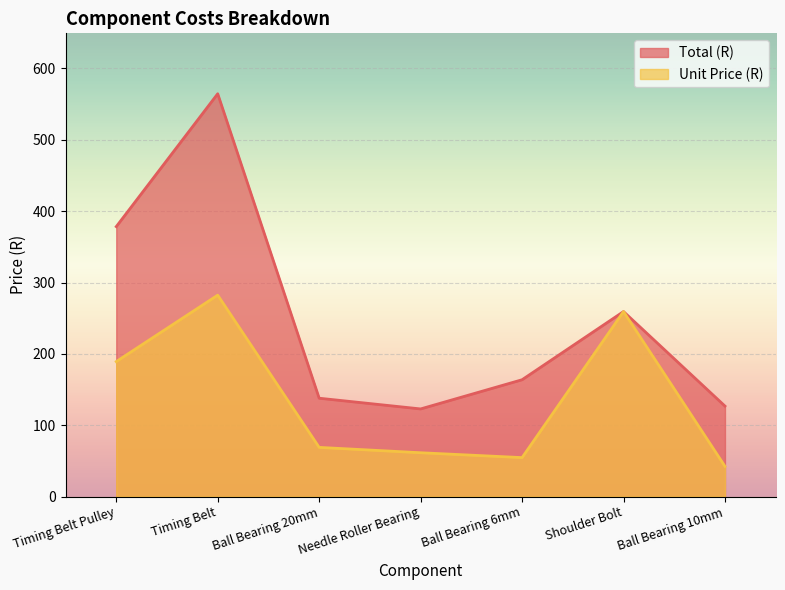

At which label does Unit Price (R) first exceed 68?

Timing Belt Pulley